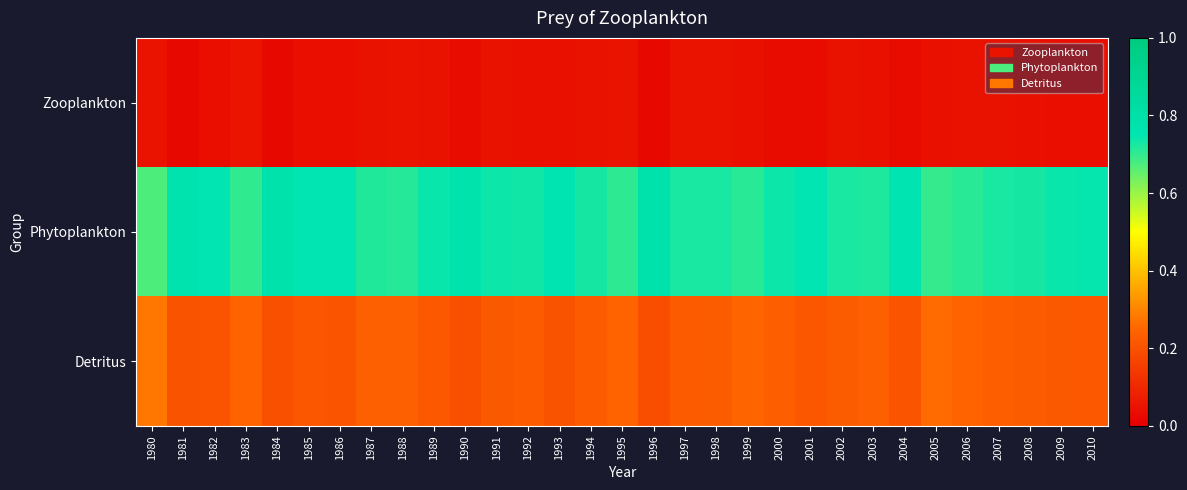

Which series has the largest range (max minus min)?

Phytoplankton